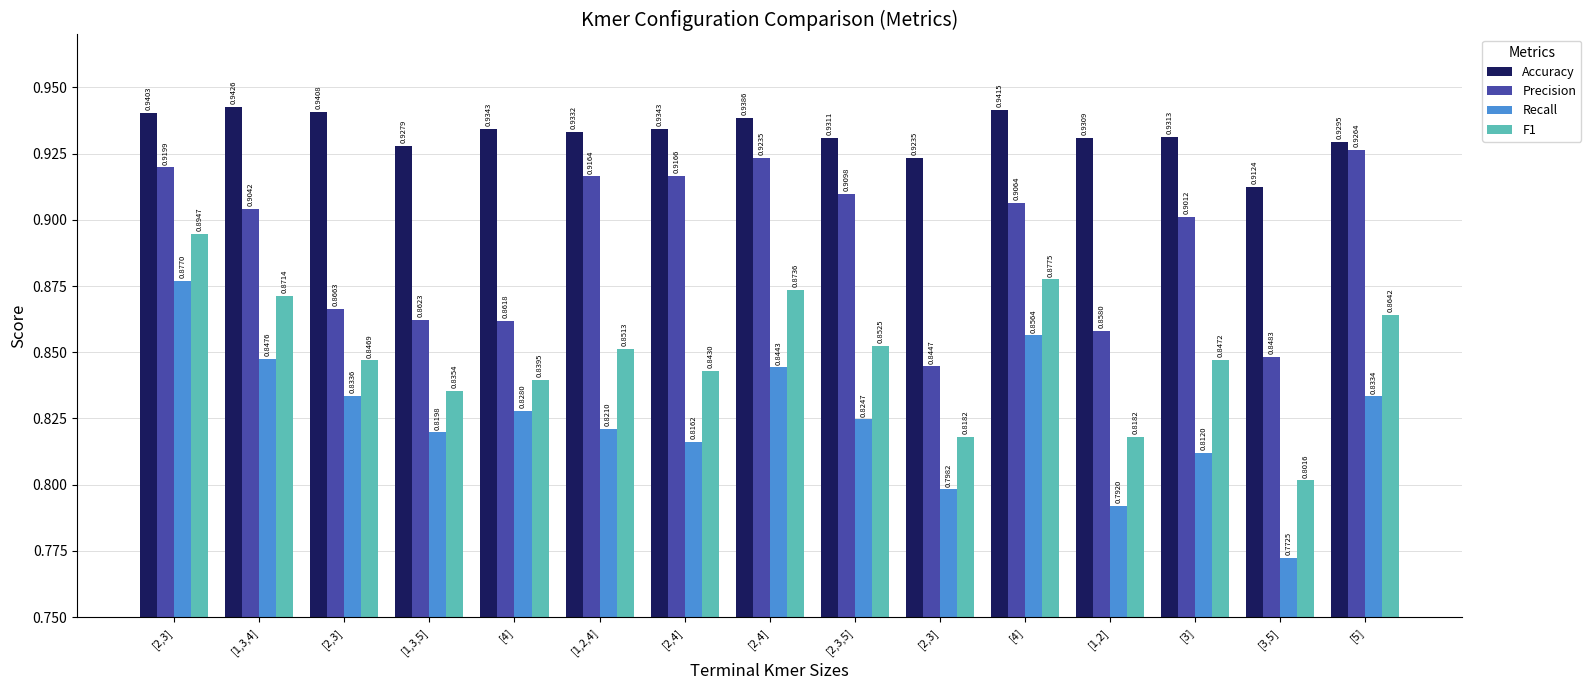

What are all the series names shown in the legend?

Accuracy, Precision, Recall, F1